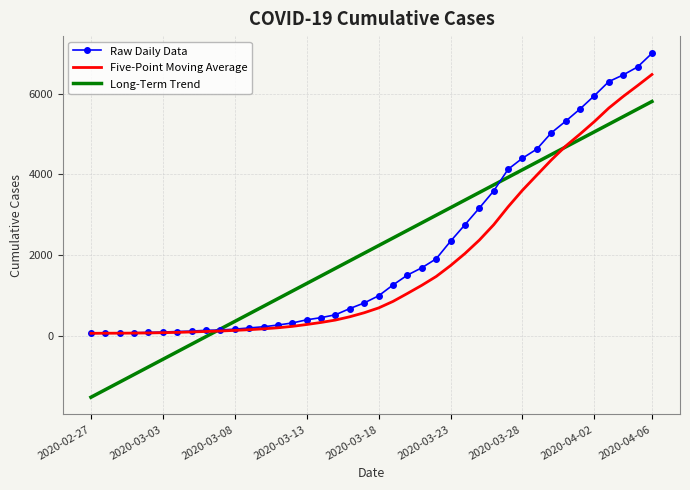

What is the minimum value for Long-Term Trend?

-1518.6